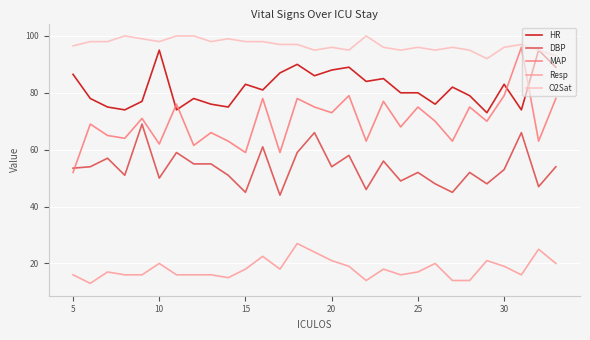

What is the maximum value for HR?

95.0